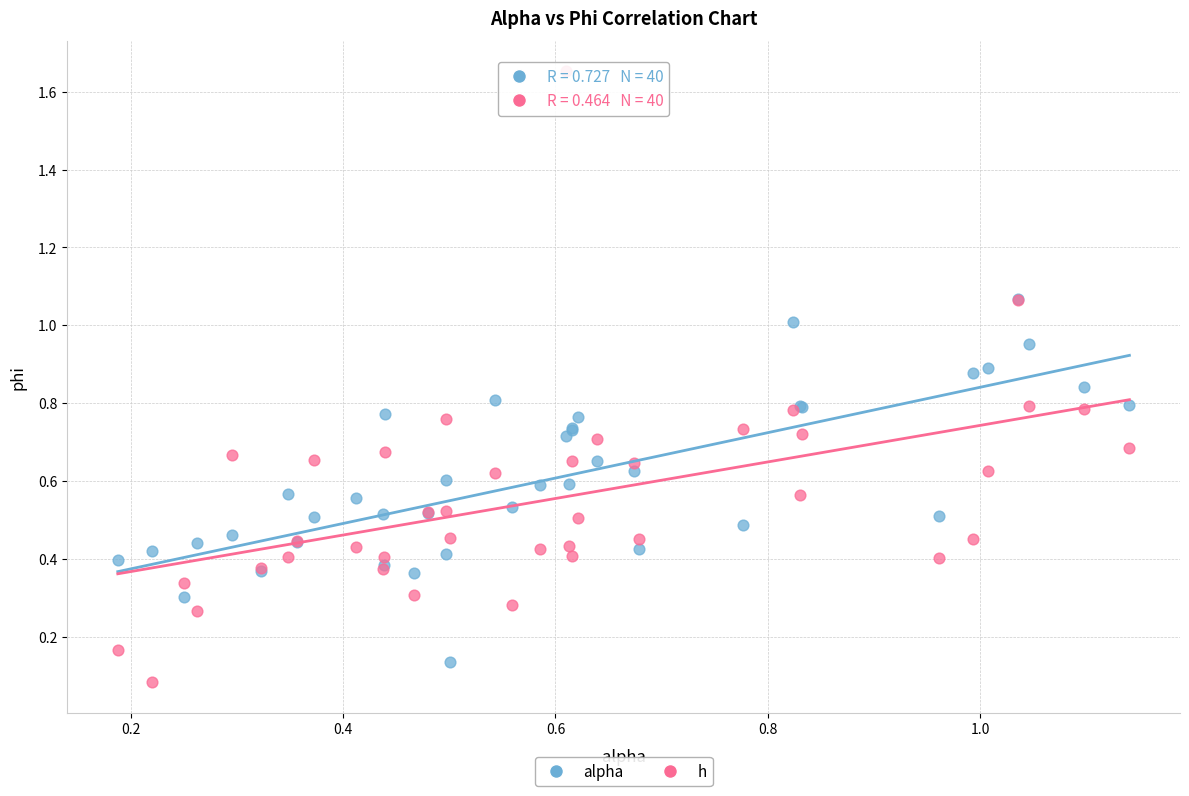

What are all the series names shown in the legend?

alpha, h